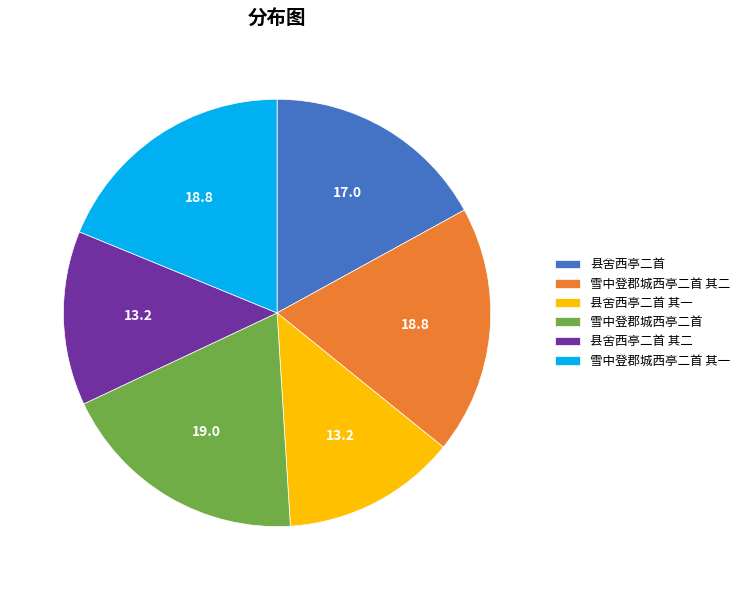

True or false: 雪中登郡城西亭二首 accounts for 19% of the total.

True